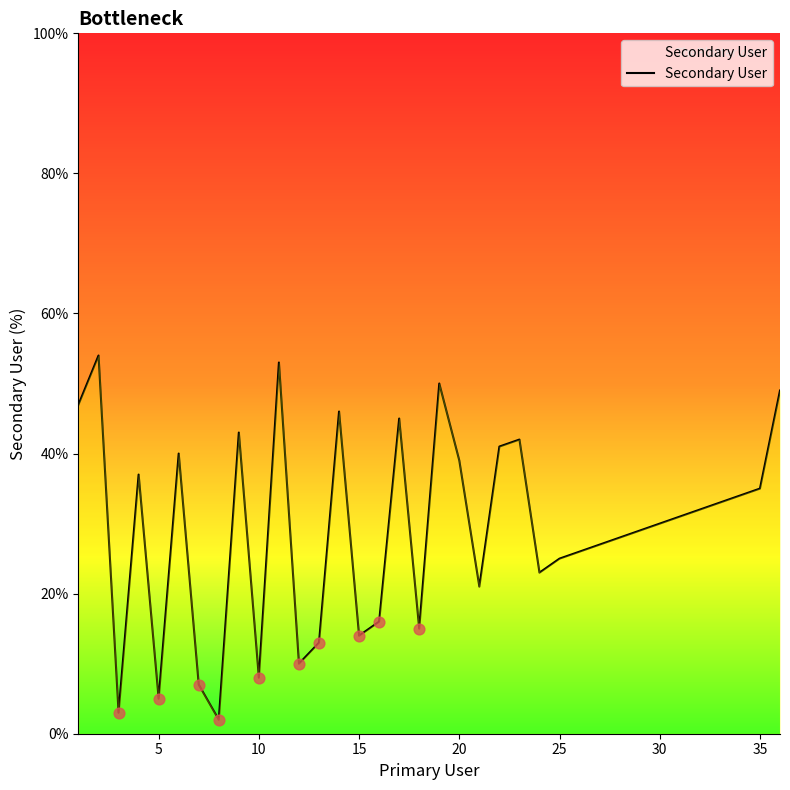

What is the difference between the maximum and minimum values?

52